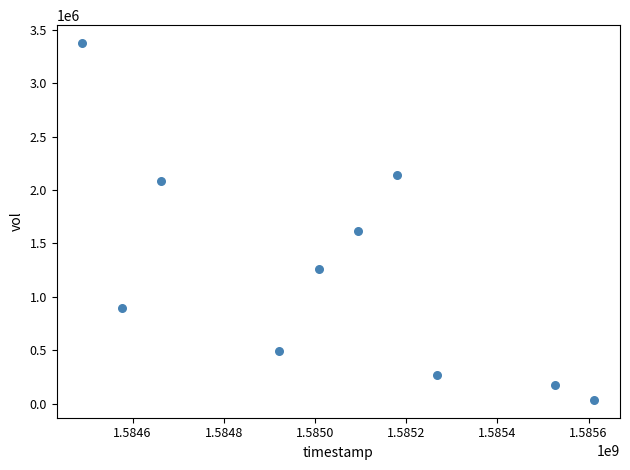

What Y value in the scatter plot is closest to 1705500?

1613900